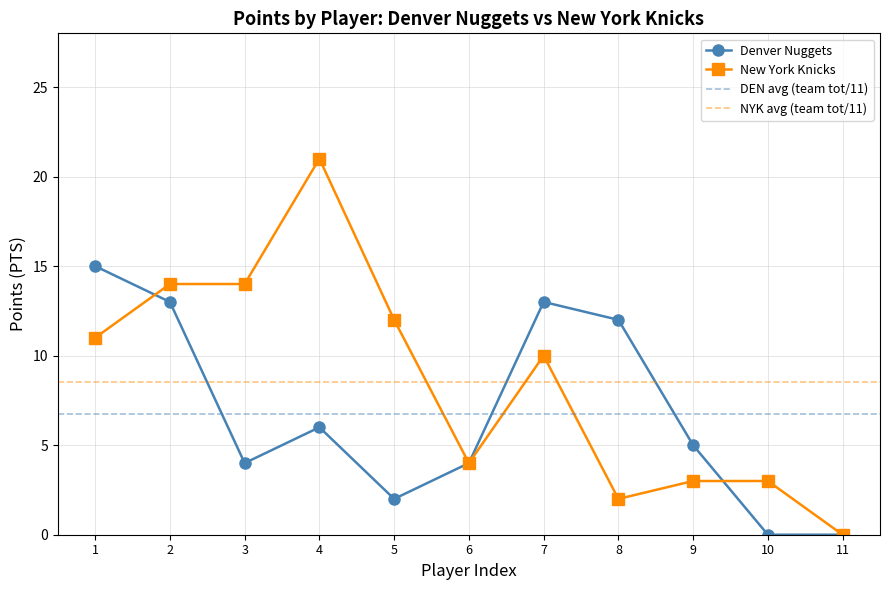

How many values in the Denver PTS series exceed 5?

5